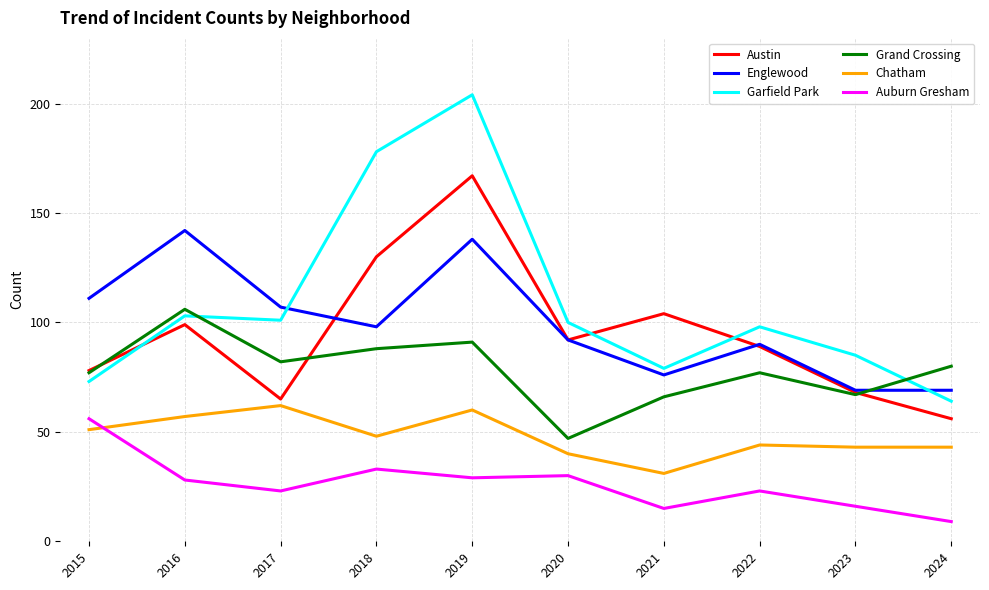

The value of Austin at 2023 is 107. True or false?

False